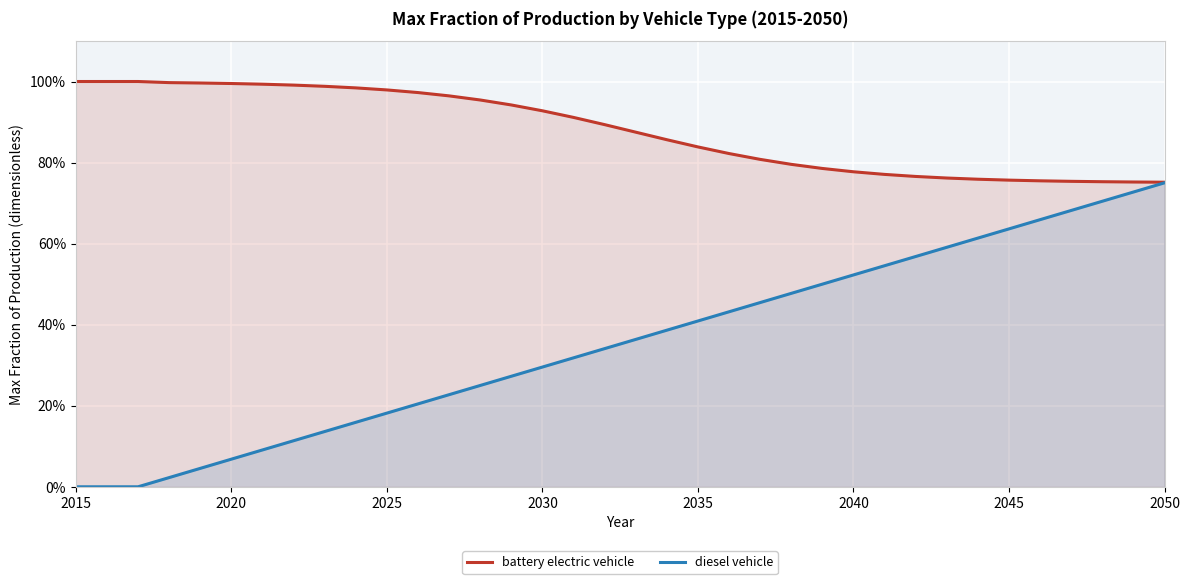

Does the chart display data point markers on the line(s)?

No